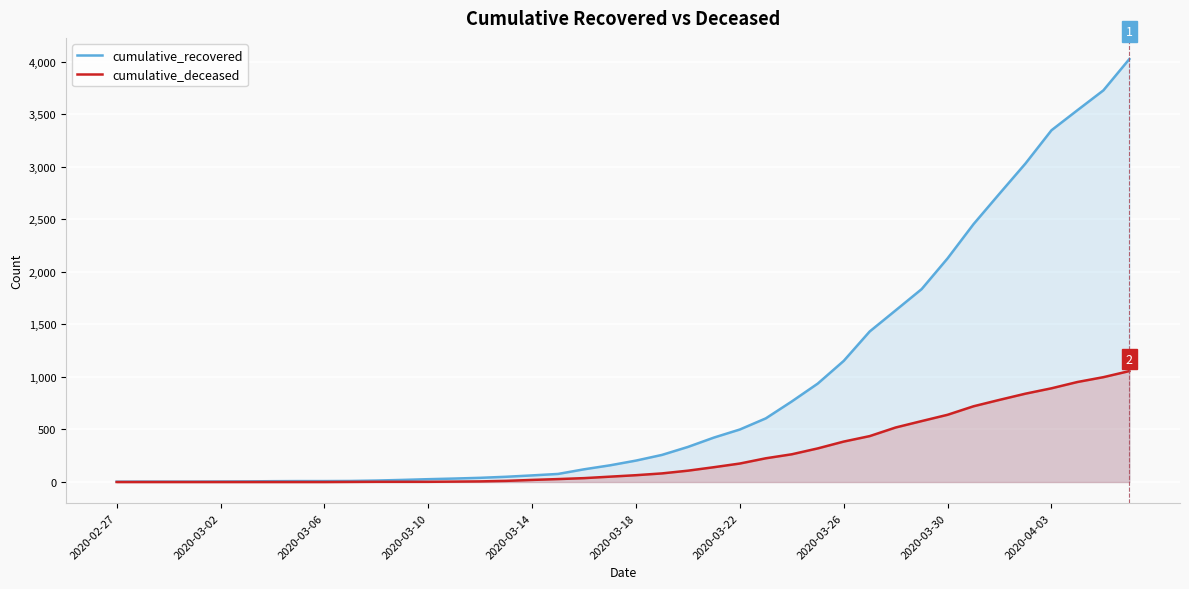

What is the highest value of the cumulative_deceased series?

1056